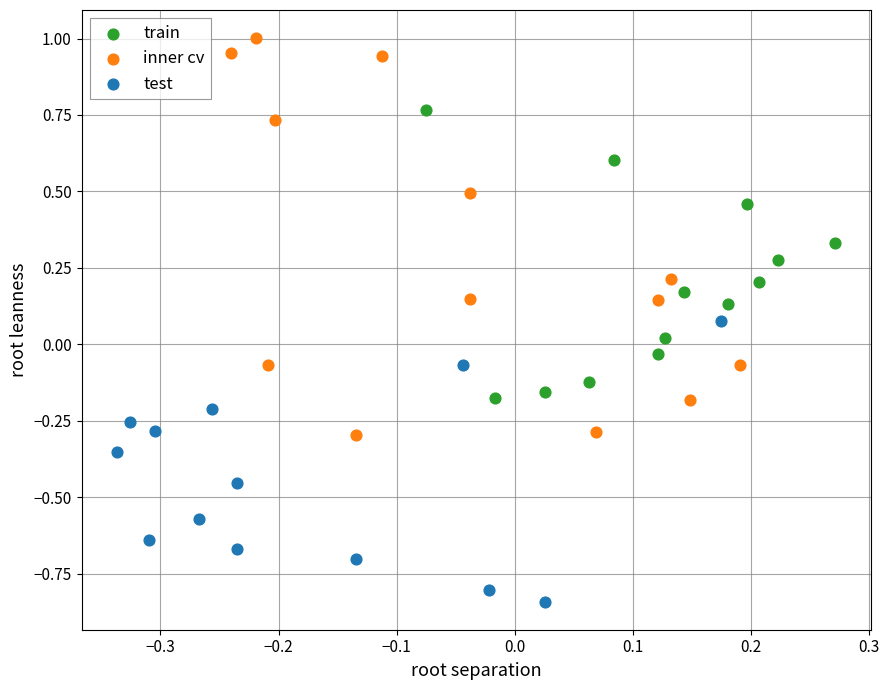

Which series has the widest spread of Y values?

inner cv